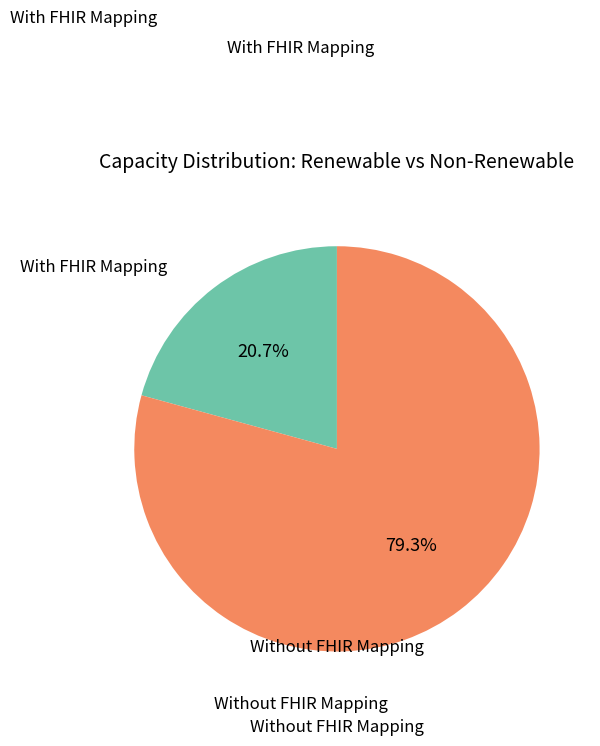

What is the smallest slice in the pie chart?

With FHIR Mapping